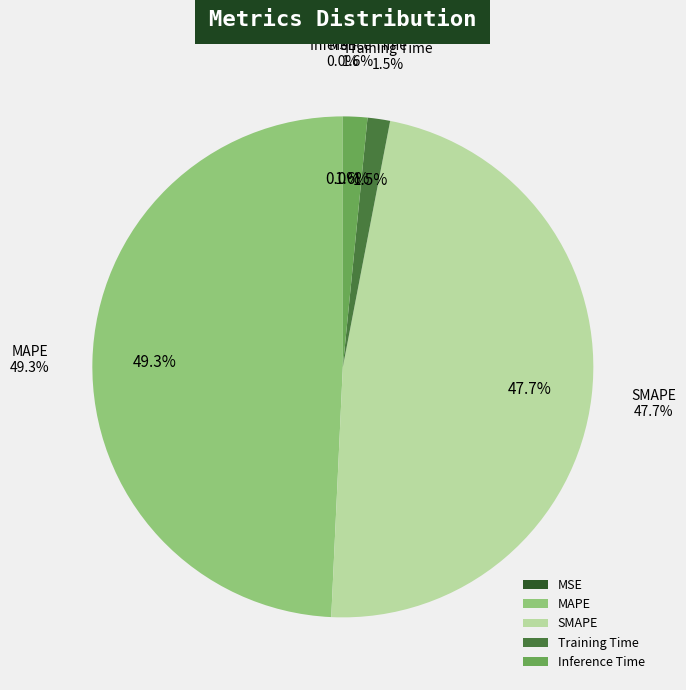

Which category has the smallest portion of the pie?

MSE